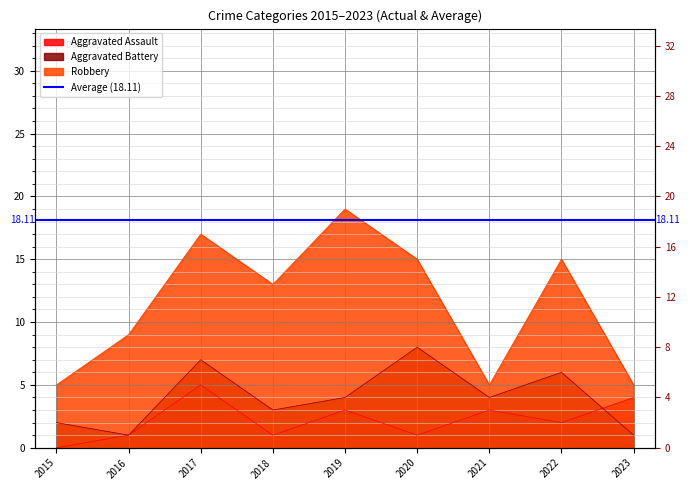

What is the value of the Aggravated Battery point at the 8th from the left?

6